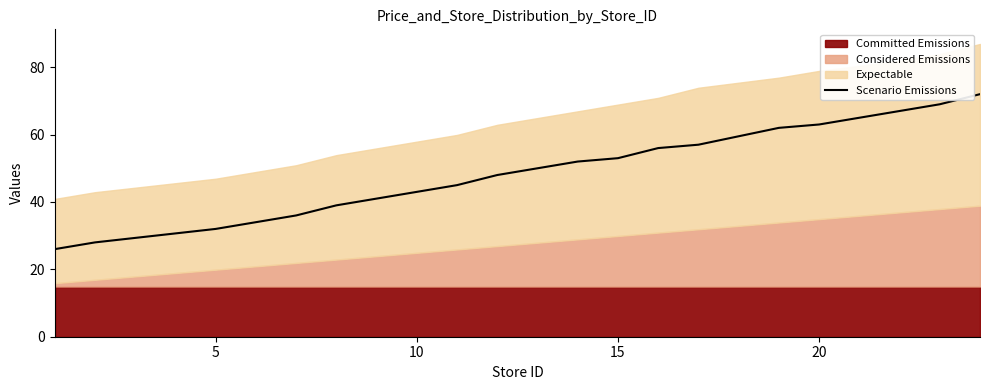

What is the maximum value for Scenario Emissions?

72